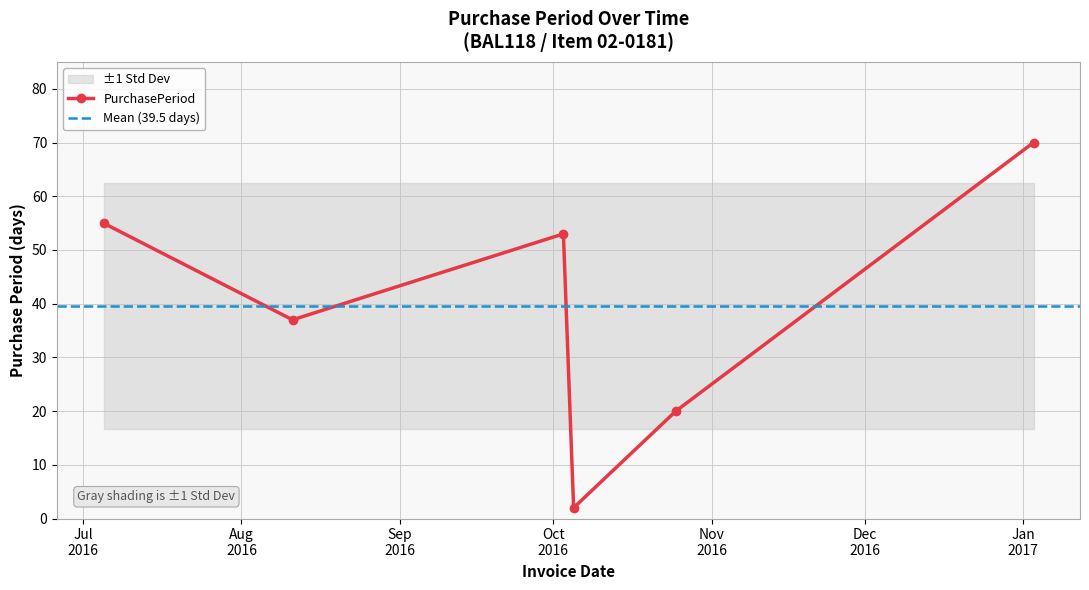

How many interior local valleys (lower than both neighbors) does the data have?

2